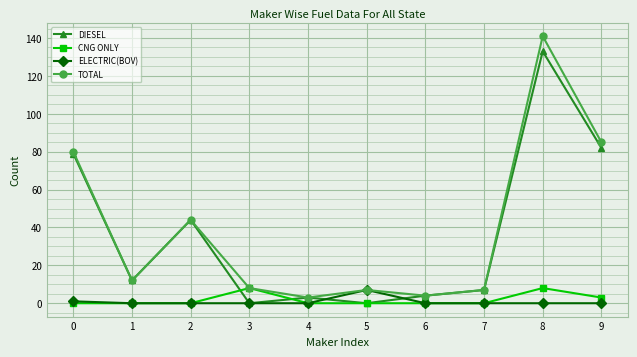

What is the value of the DIESEL point at the 10th from the left?

82